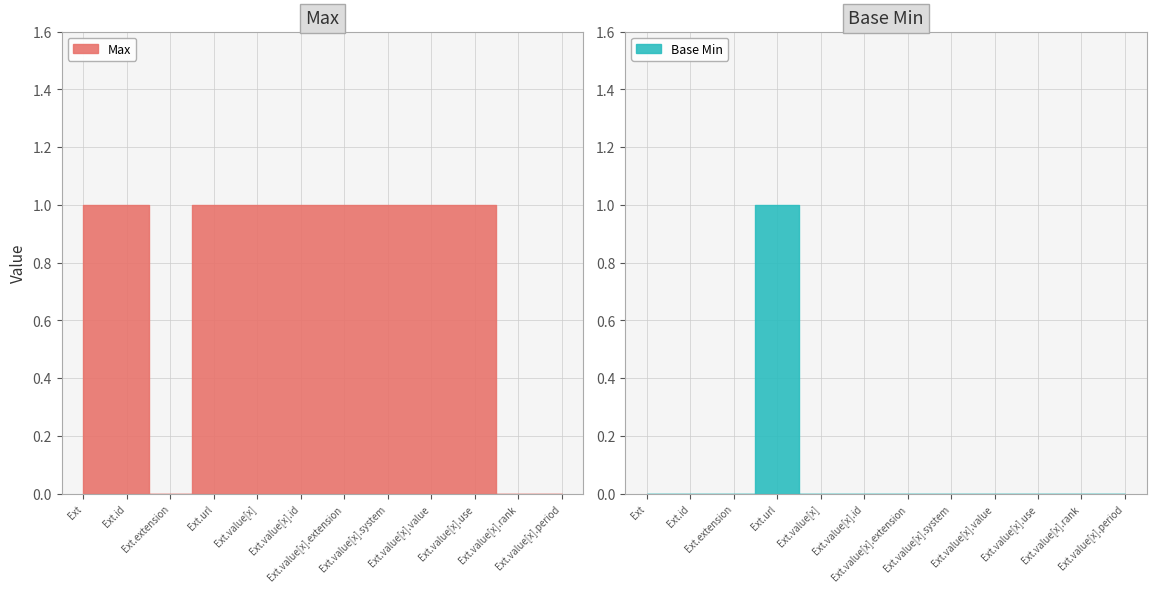

Reading left to right, list all the values displayed in this chart.

Max: Extension=1	Extension.id=1	Extension.extension=0	Extension.url=1	Extension.value[x]=1	Extension.value[x].id=1	Extension.value[x].extension=1	Extension.value[x].system=1	Extension.value[x].value=1	Extension.value[x].use=1	Extension.value[x].rank=0	Extension.value[x].period=0
Base Min: Extension=0	Extension.id=0	Extension.extension=0	Extension.url=1	Extension.value[x]=0	Extension.value[x].id=0	Extension.value[x].extension=0	Extension.value[x].system=0	Extension.value[x].value=0	Extension.value[x].use=0	Extension.value[x].rank=0	Extension.value[x].period=0